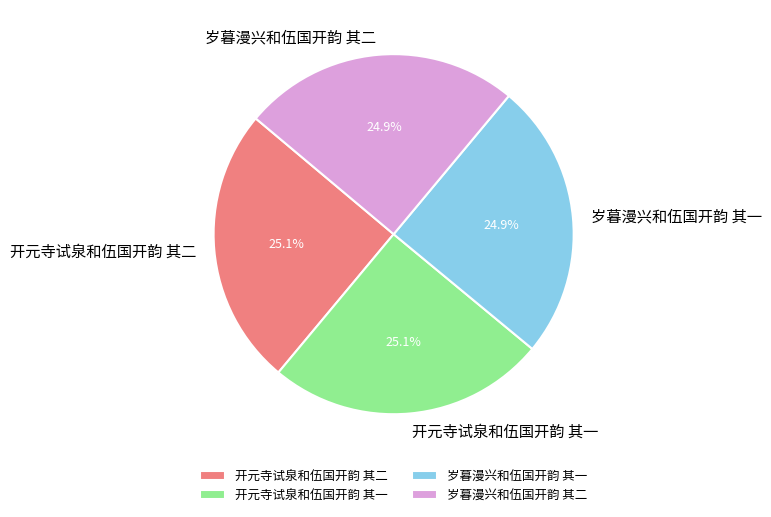

Is it true that 岁暮漫兴和伍国开韵 其二 is 25% of the pie?

True